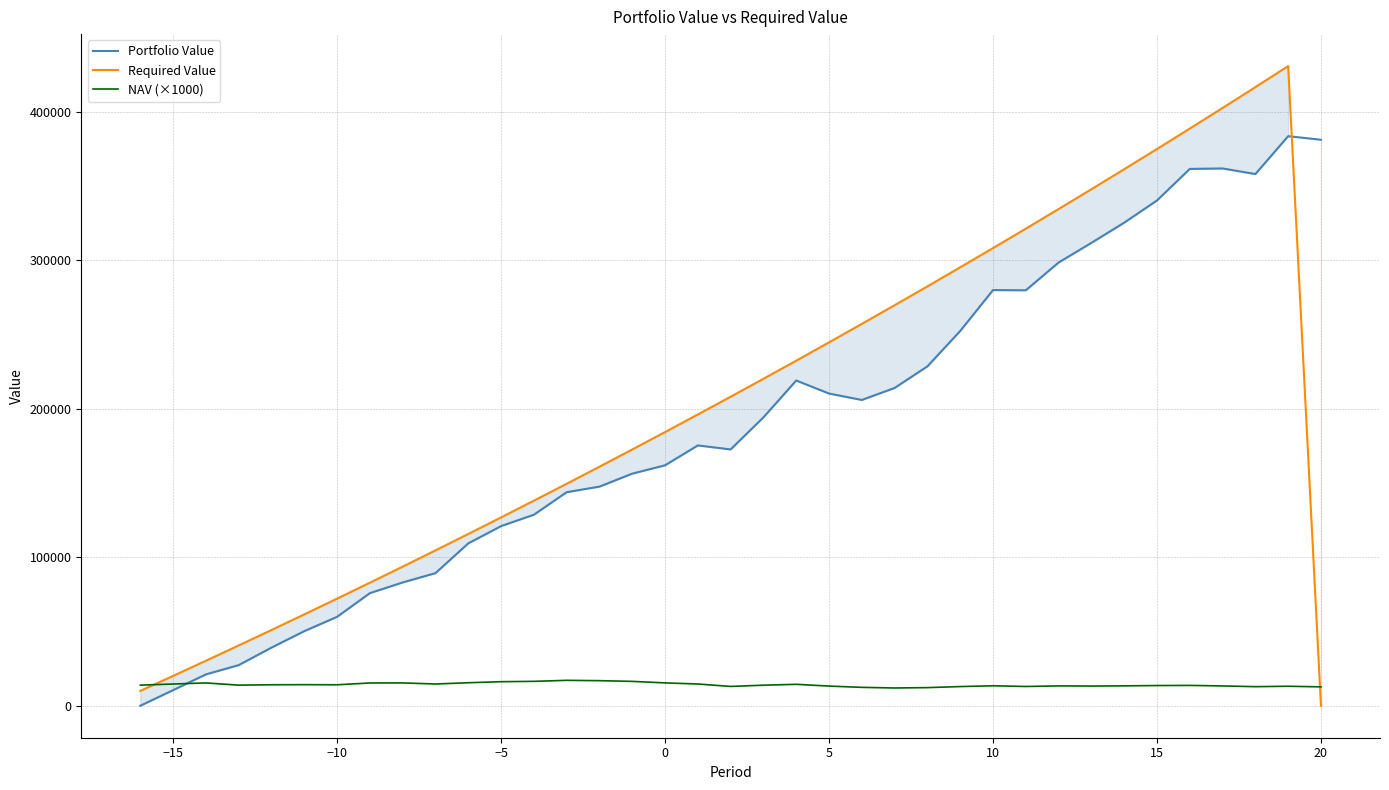

The value of Required Value at −5 is 57086.9. True or false?

False